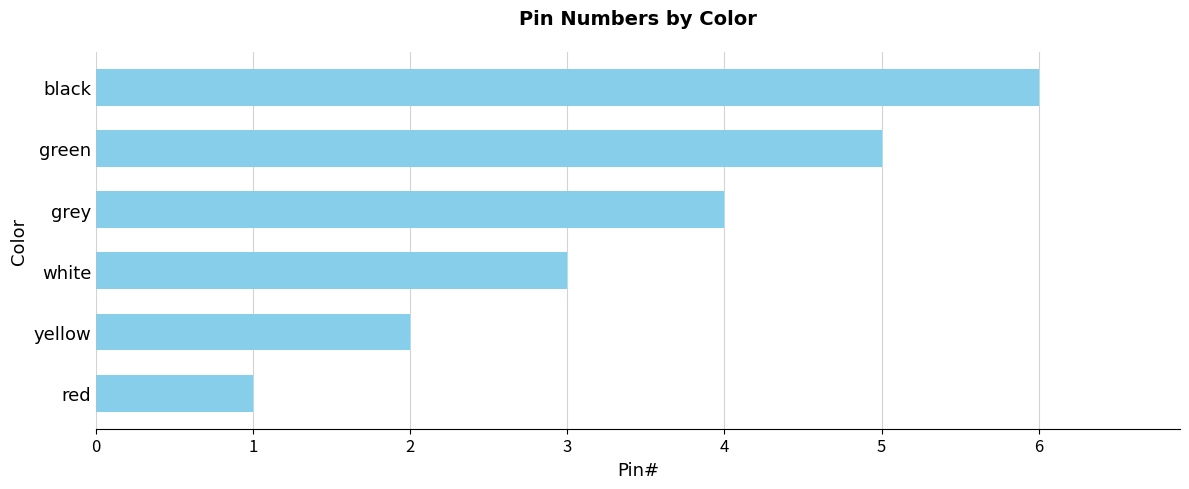

List the labels in order of value, largest first.

black, green, grey, white, yellow, red